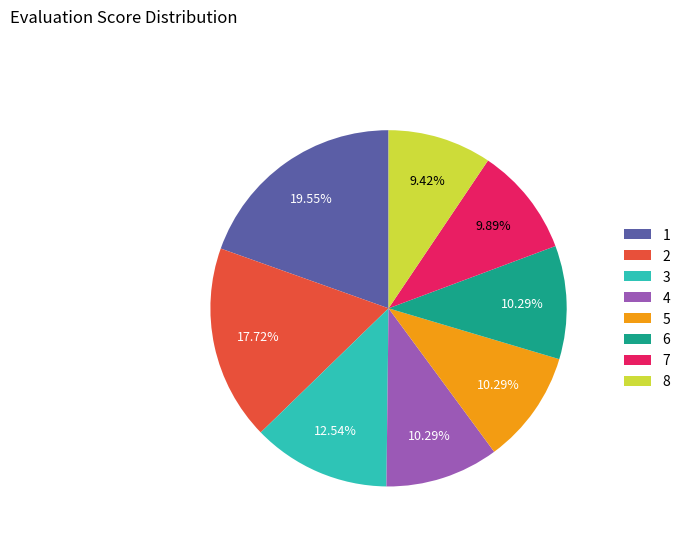

Is 4 the majority of the pie?

No